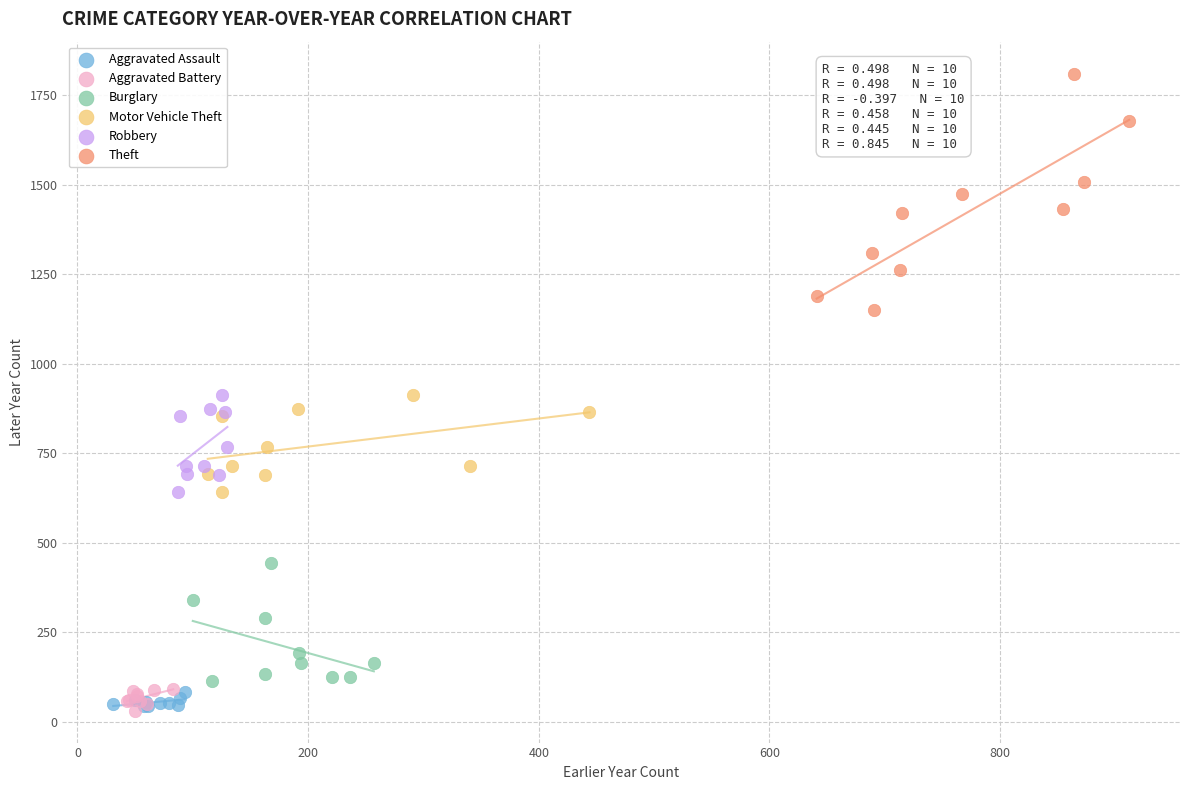

Which series has the widest spread of Y values?

Theft